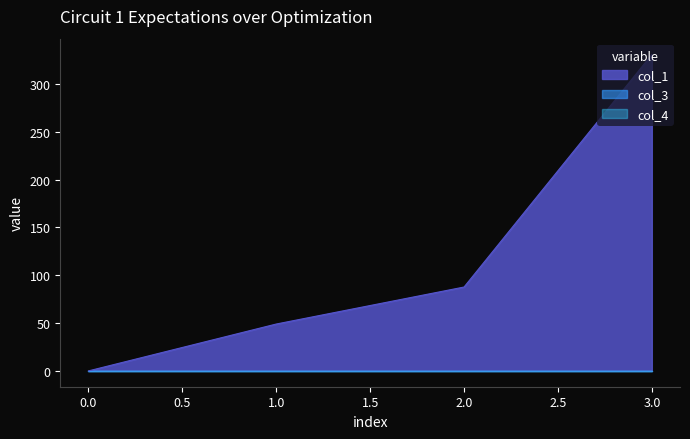

What is the difference between the highest and lowest values at 1?

49.0